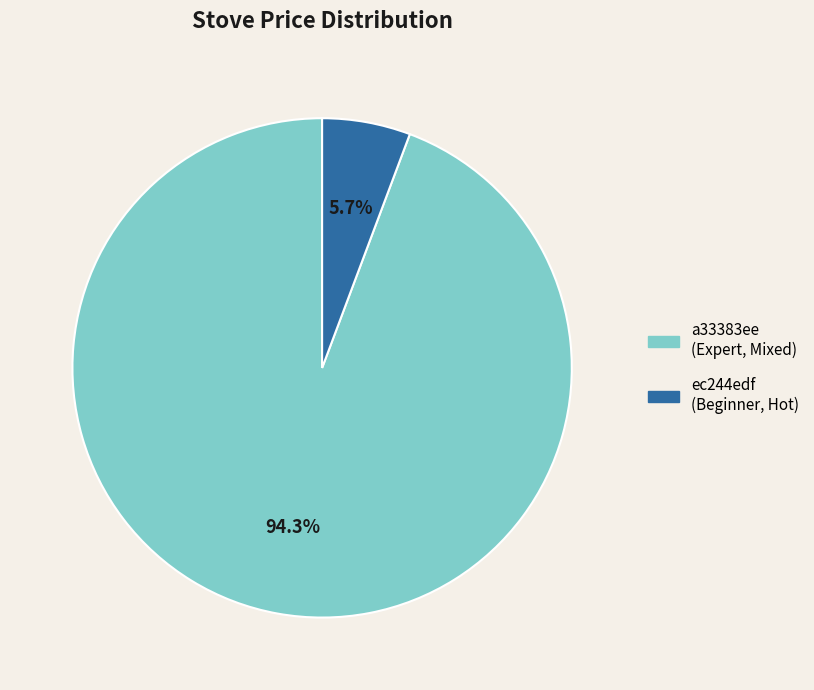

Is there any slice that represents more than half of the pie?

Yes